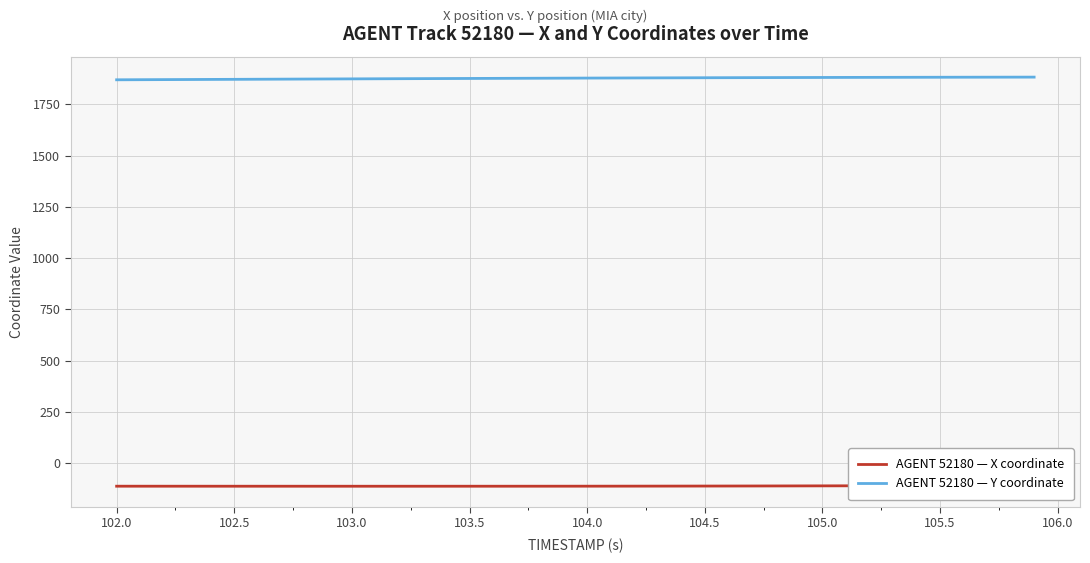

How many lines are shown in the chart?

2